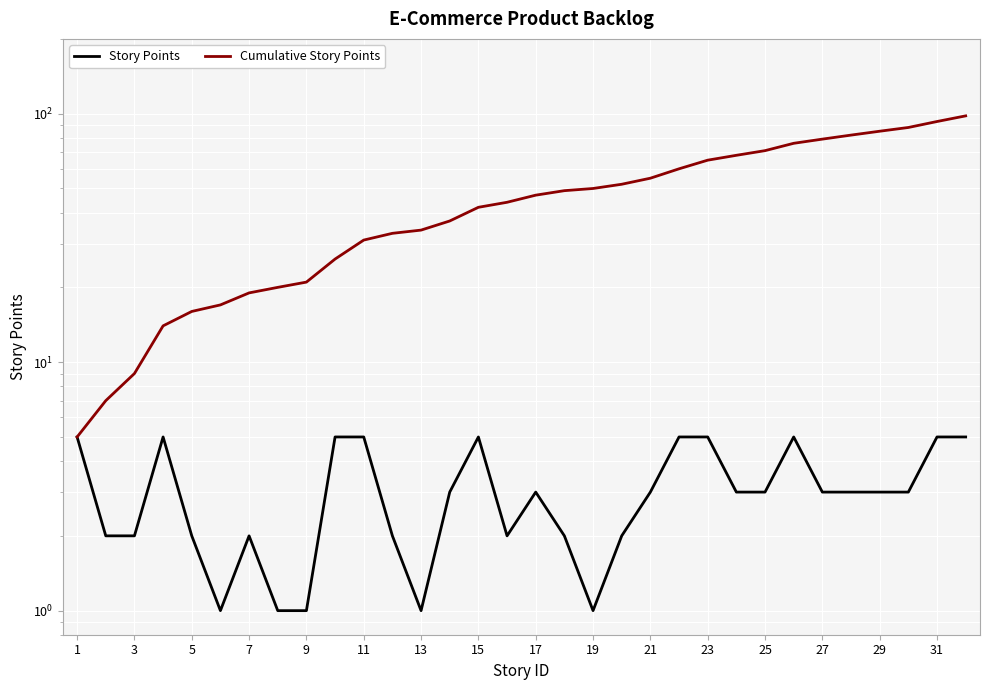

How many values in the Story Points series are below 3?

13